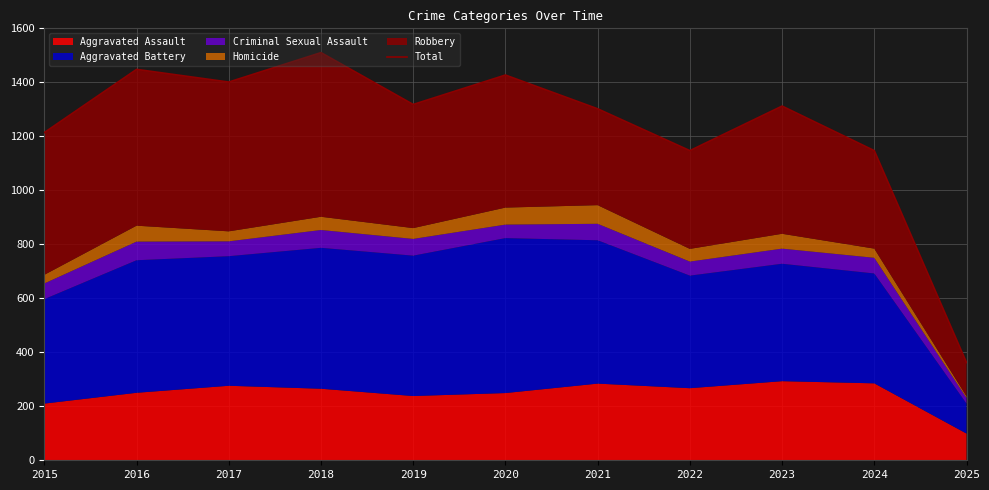

Reading right to left, extract all data points from this chart.

2025=362	2024=1147	2023=1312	2022=1147	2021=1302	2020=1427	2019=1318	2018=1510	2017=1401	2016=1448	2015=1214